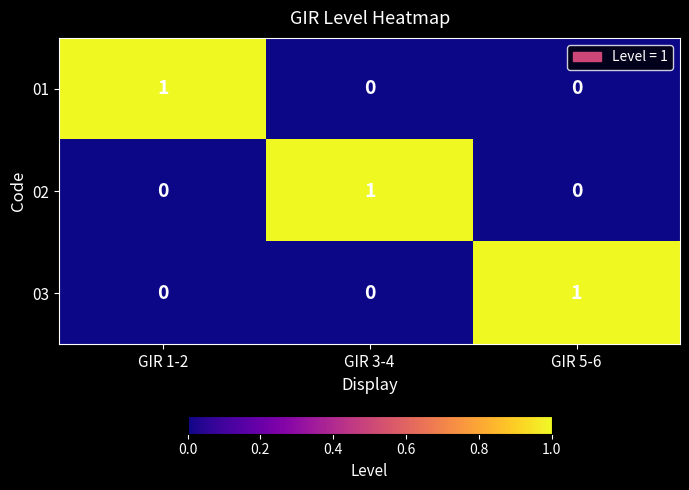

Is the value of 01 at GIR 1-2 greater than the value of 02 at GIR 1-2?

Yes